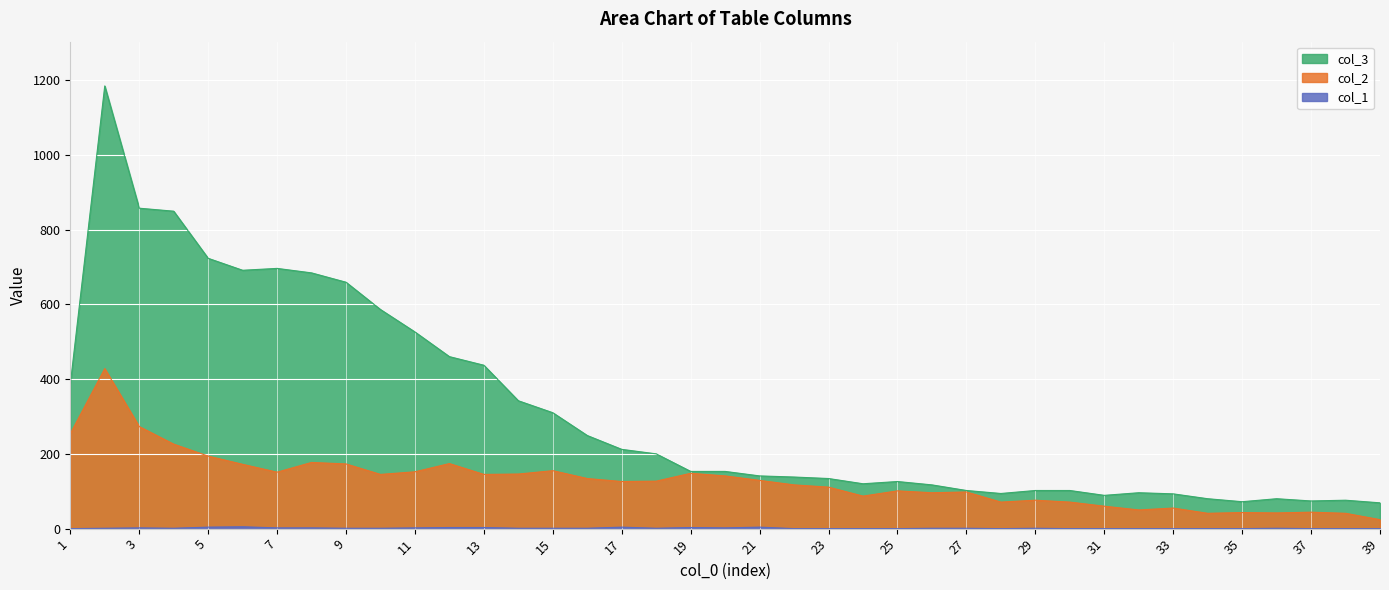

Rank the series by their average value, from highest to lowest.

col_3, col_2, col_1